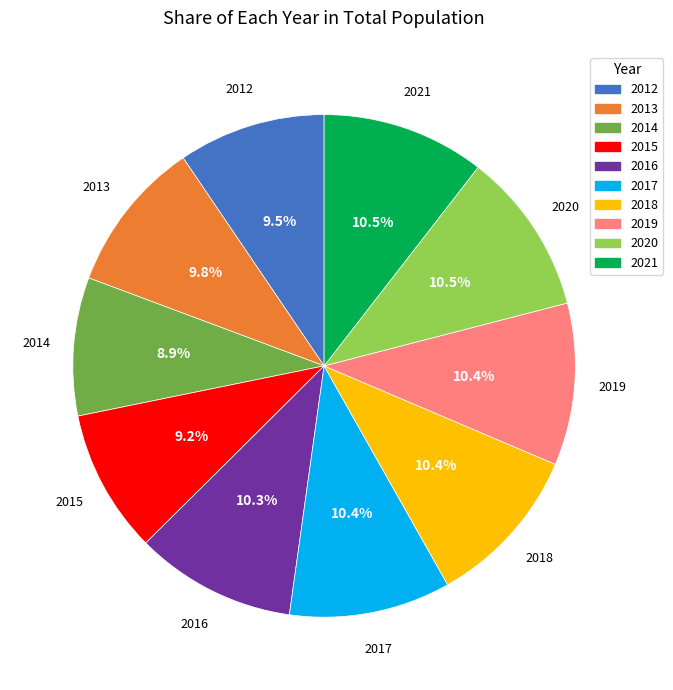

What portion of the pie excludes 2018?

89.6%